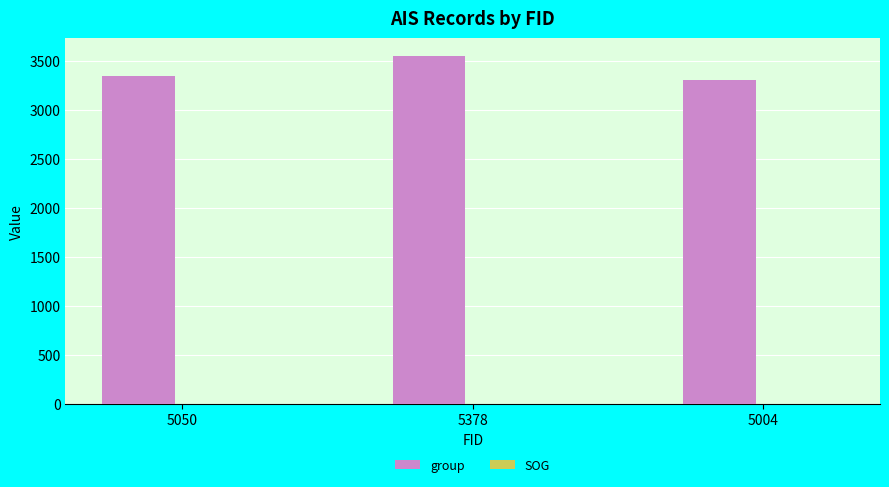

Which series has the largest range (max minus min)?

group